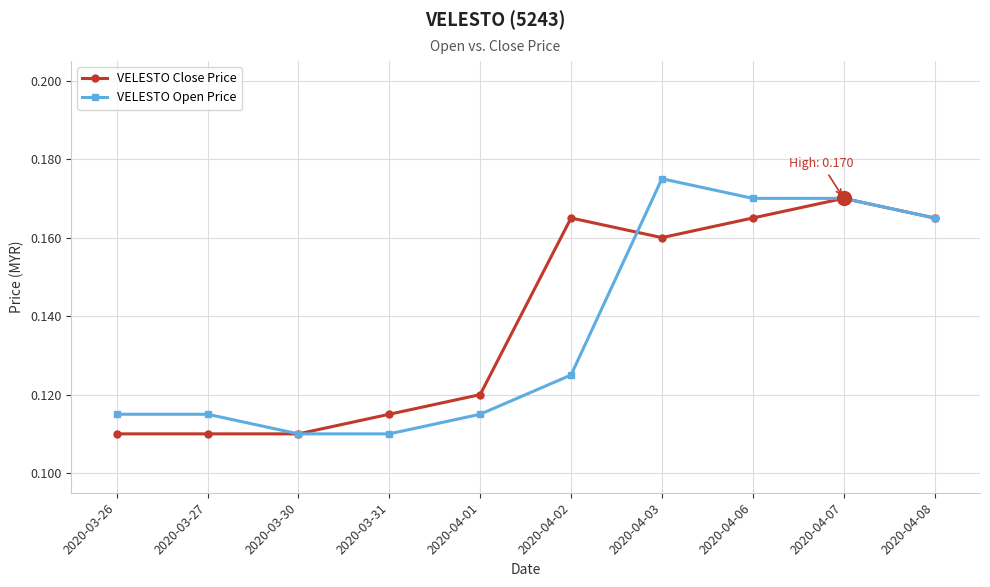

Is the value of VELESTO Close Price at 2020-03-27 greater than the value of VELESTO Open Price at 2020-04-02?

No